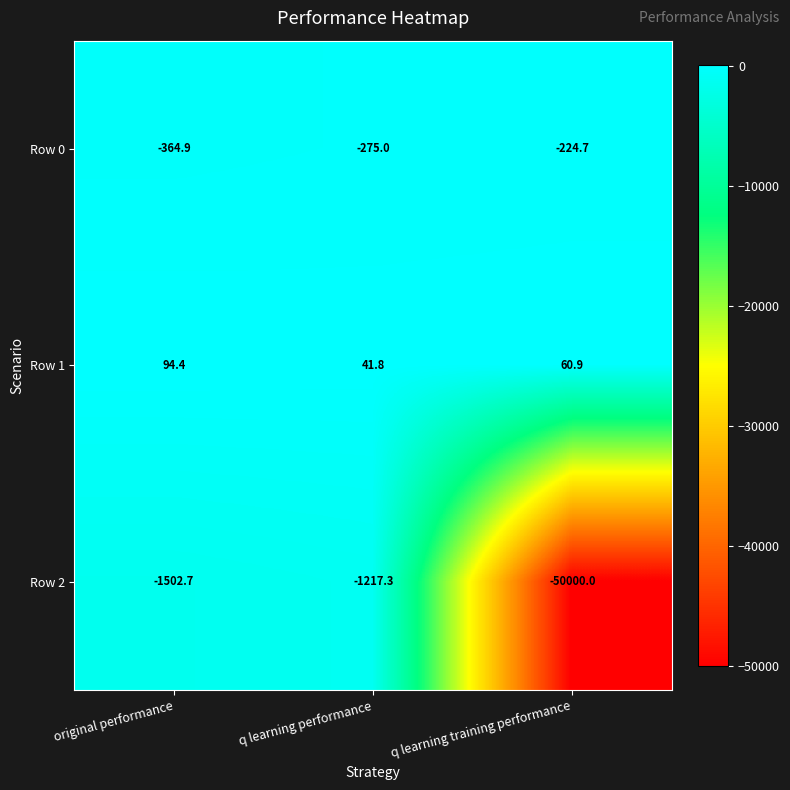

What is the average value of the Row 0 series?

-288.2